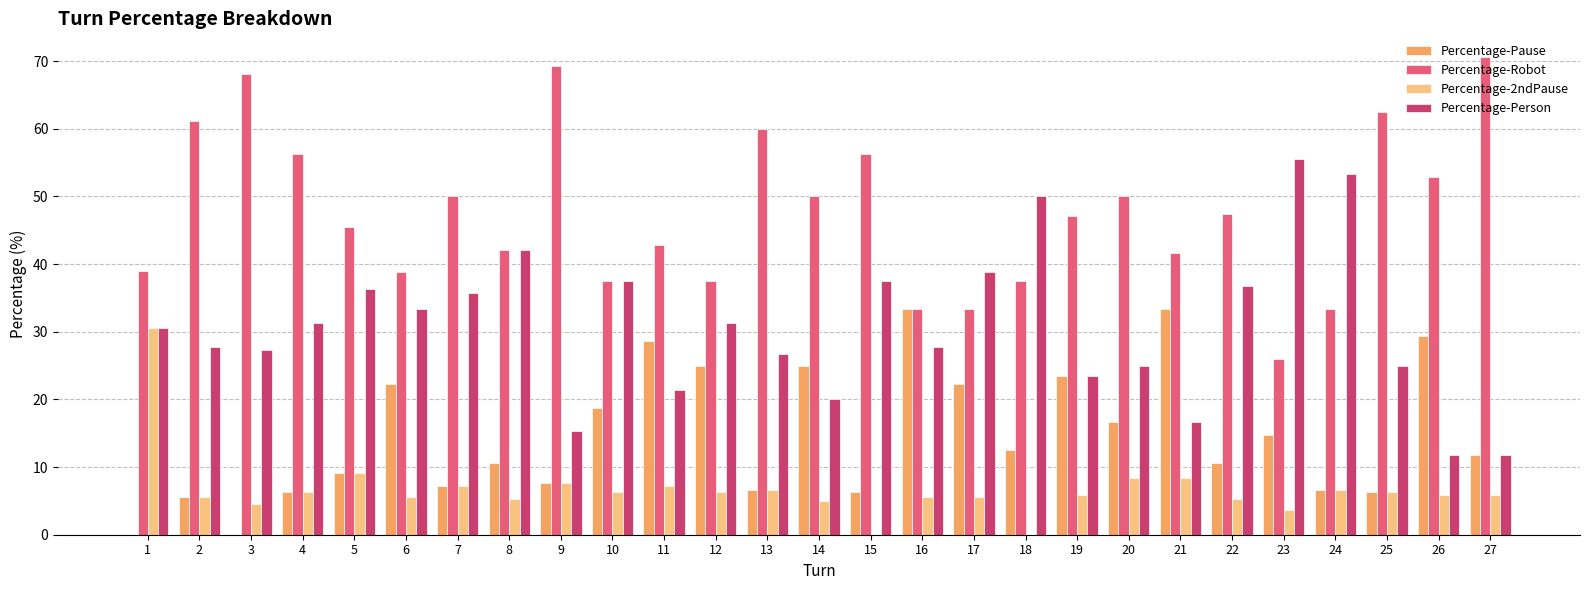

Which series changed the most between 14 and 27?

Percentage-Robot